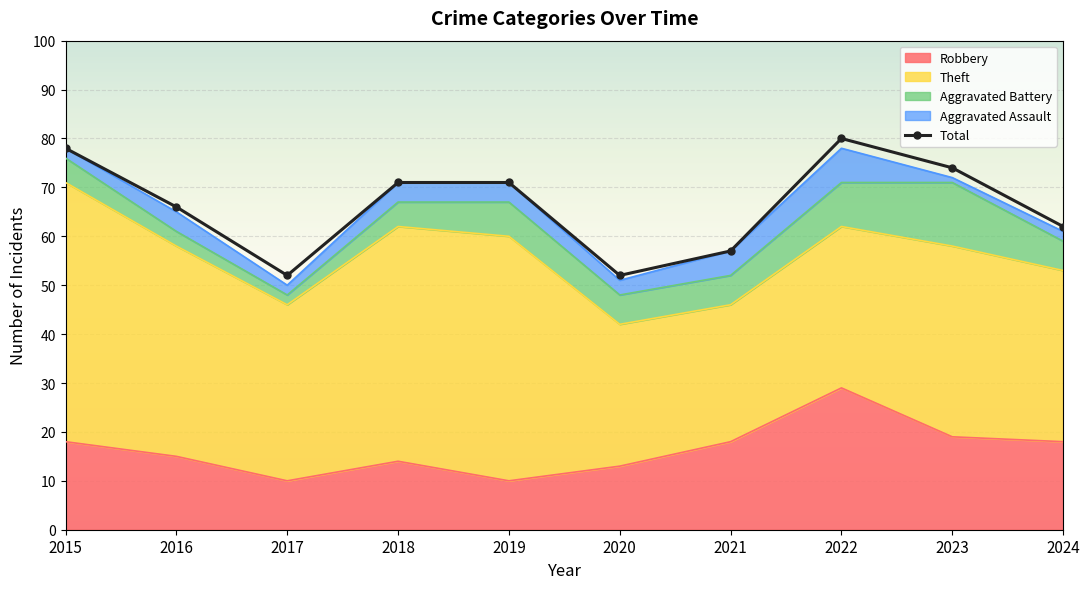

What is the change in value from 2018 to 2020?

-19